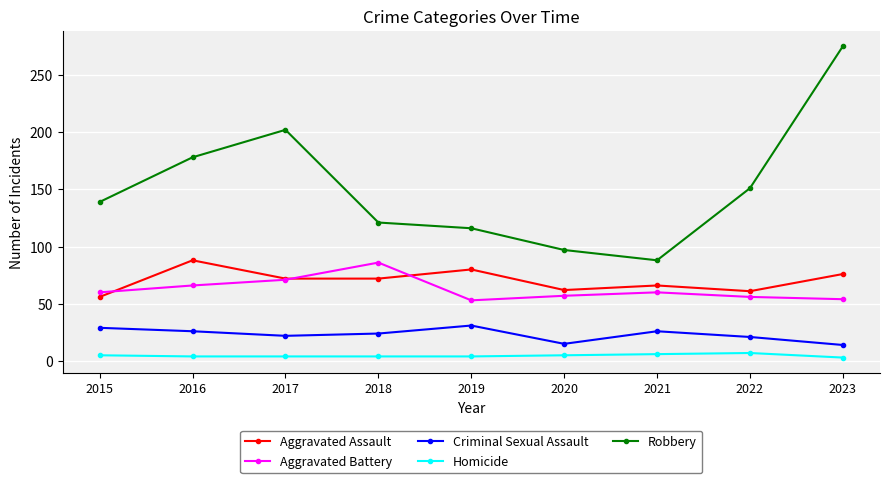

What is the average value of the Aggravated Battery series?

63